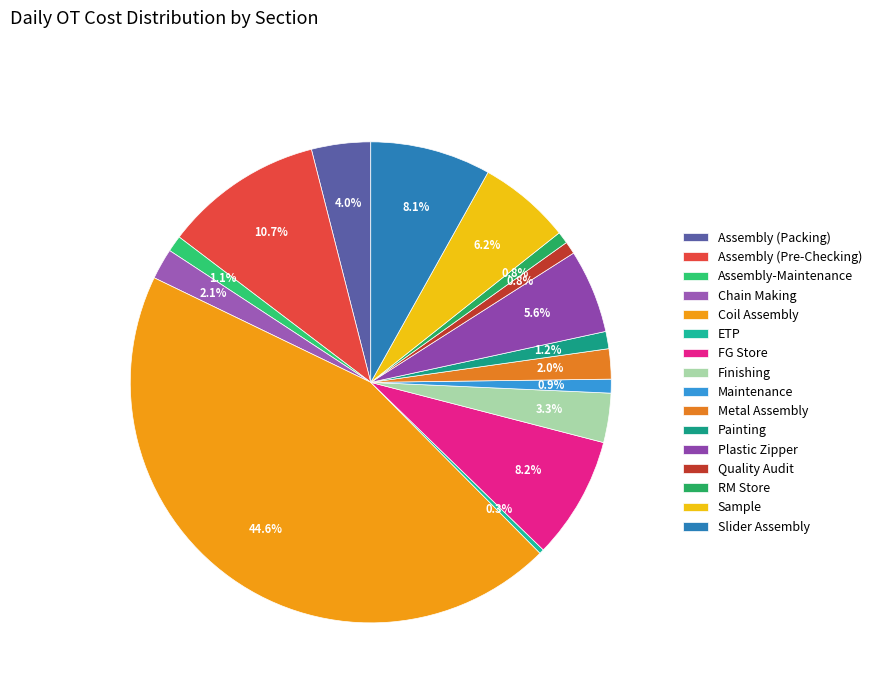

To the nearest percent, what is the combined percentage of Plastic Zipper and Assembly (Pre-Checking)?

16%